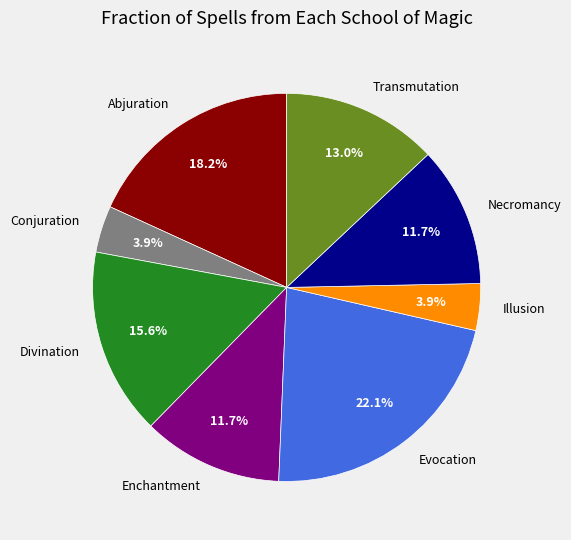

Count the number of slices in the pie.

8